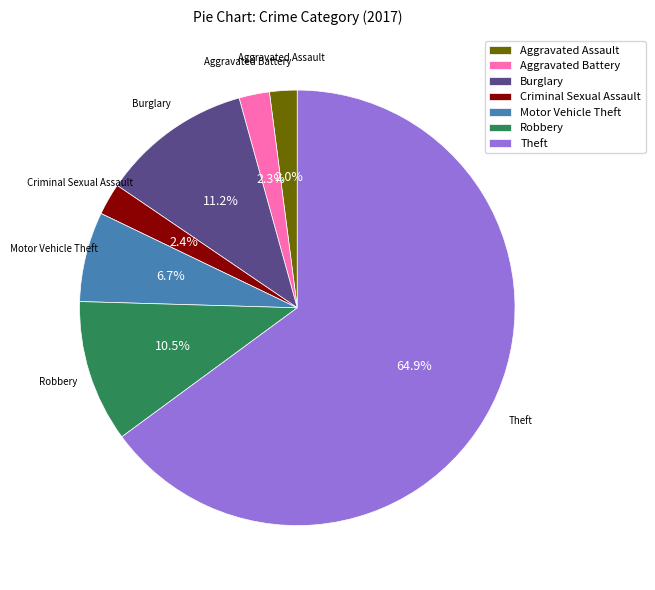

Is Aggravated Battery the majority of the pie?

No